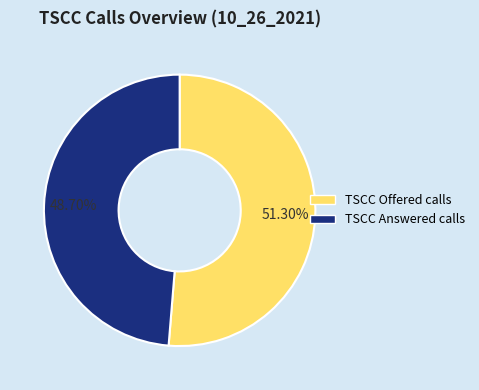

Count the number of slices in the pie.

2